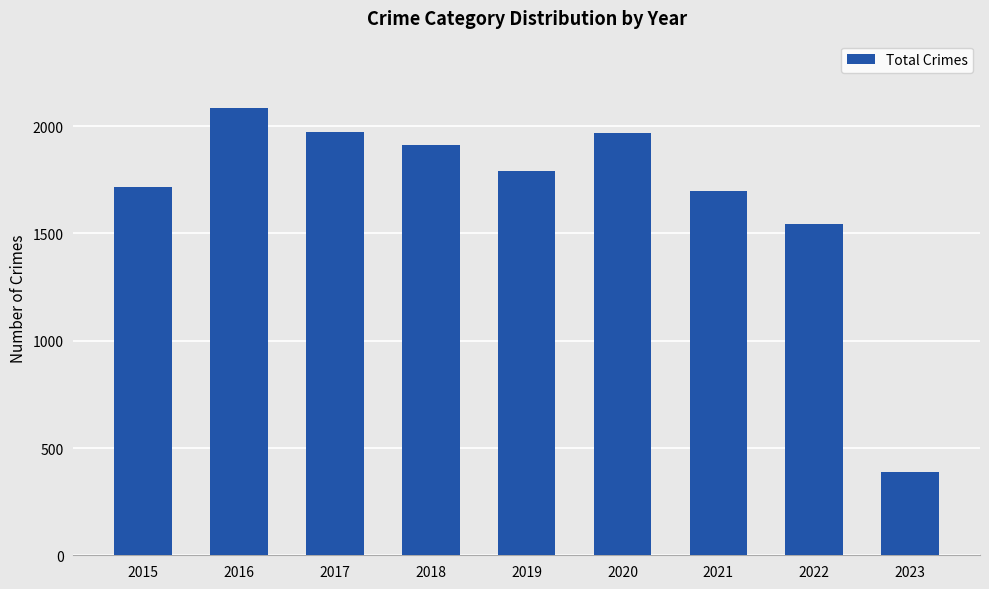

How many series are shown in this chart?

1